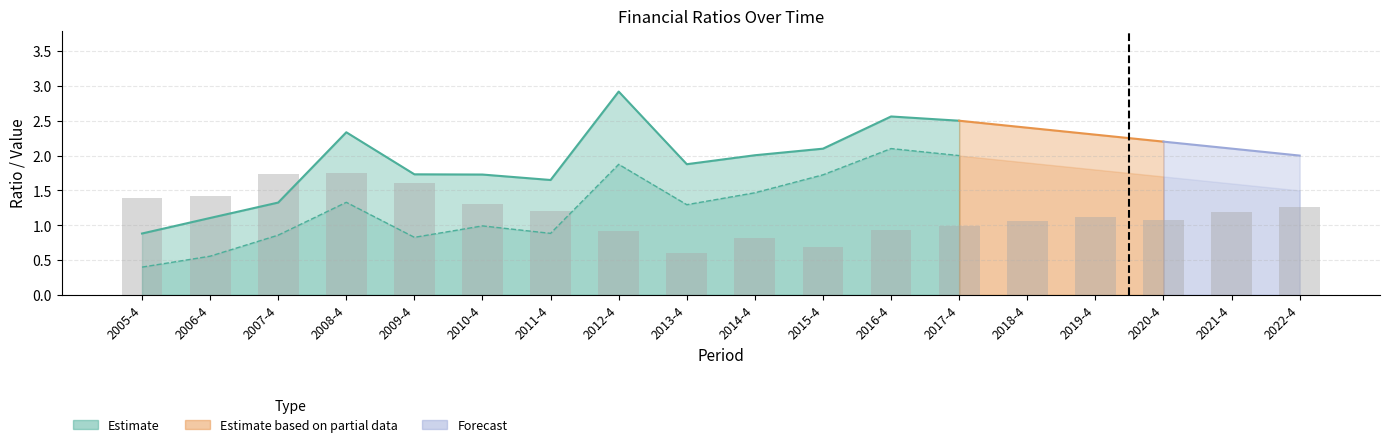

Does the chart contain any negative values?

No